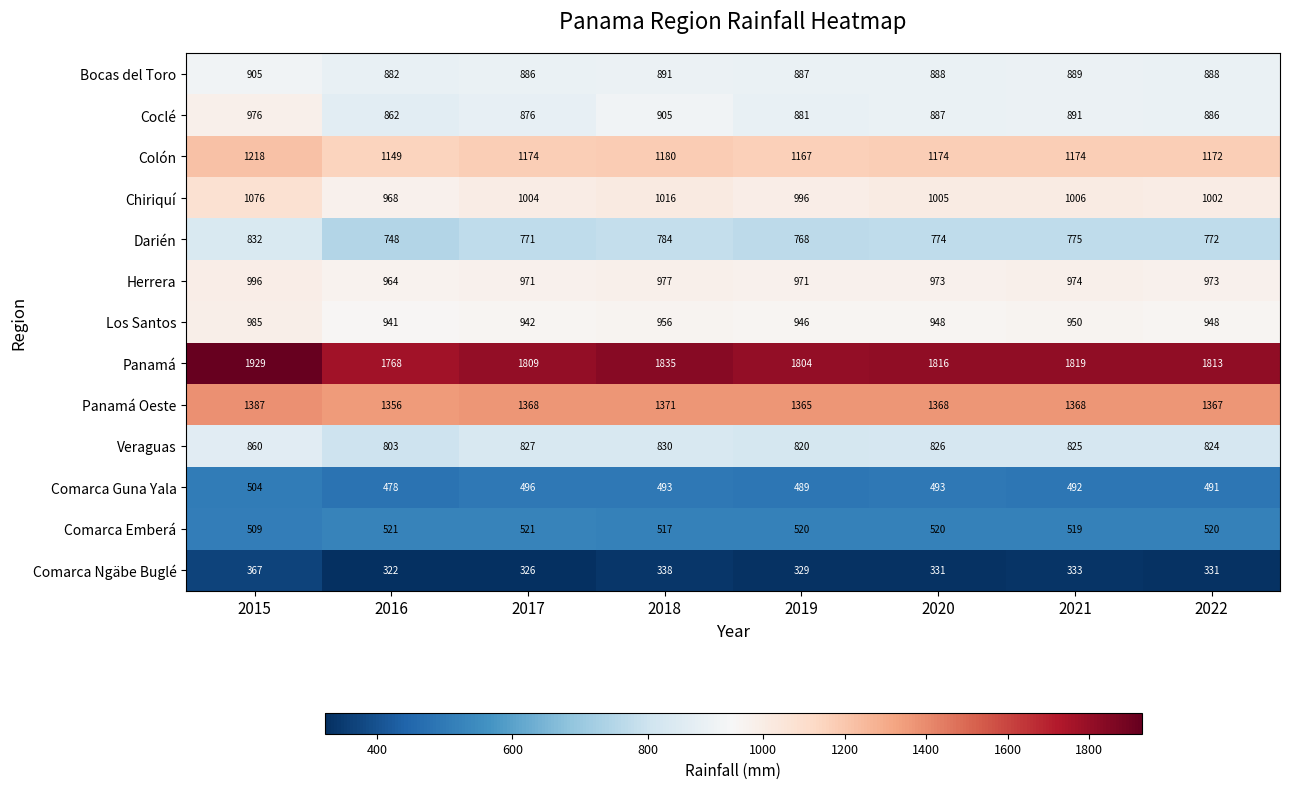

At 2016, list the series in order from largest to smallest.

Panamá, Panamá Oeste, Colón, Chiriquí, Herrera, Los Santos, Bocas del Toro, Coclé, Veraguas, Darién, Comarca Emberá, Comarca Guna Yala, Comarca Ngäbe Buglé